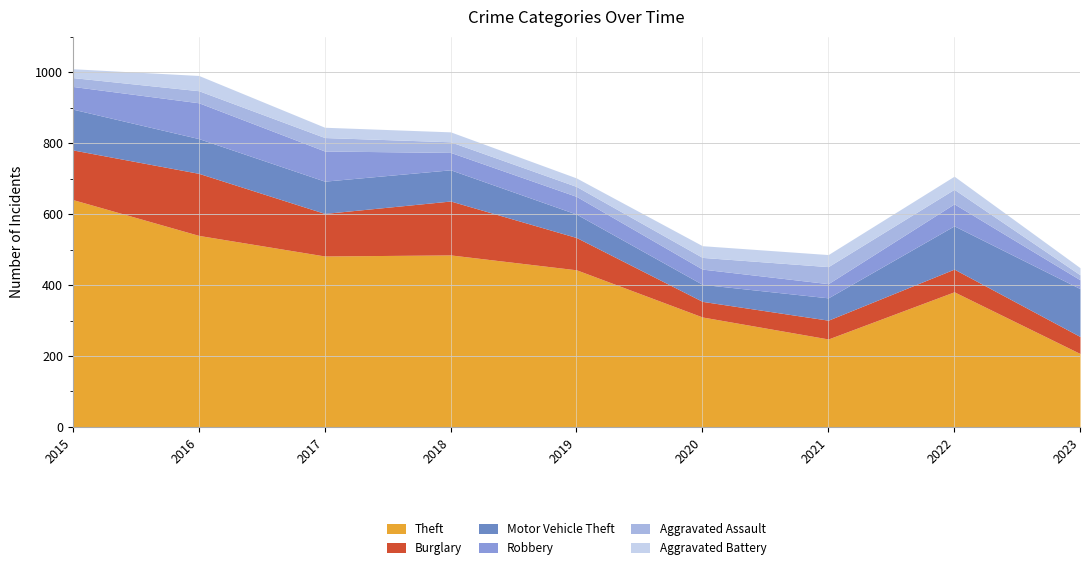

What is the sum of the Aggravated Battery values at 2021 and 2018?

62